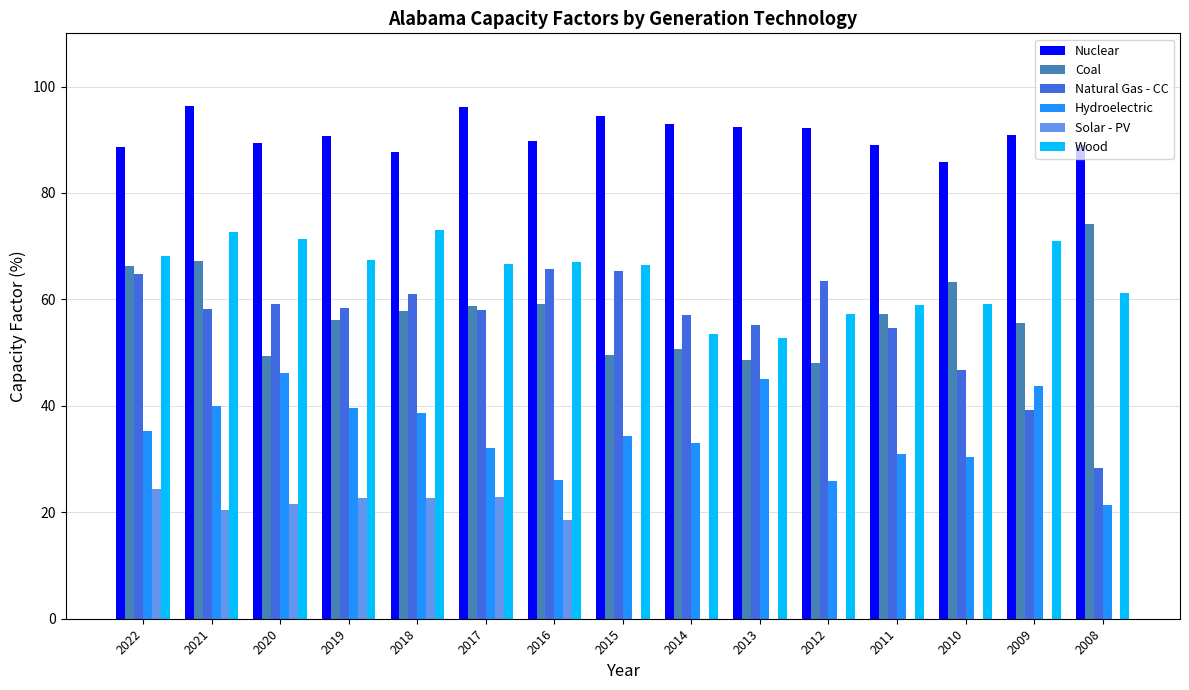

Does the chart contain stacked bars?

No